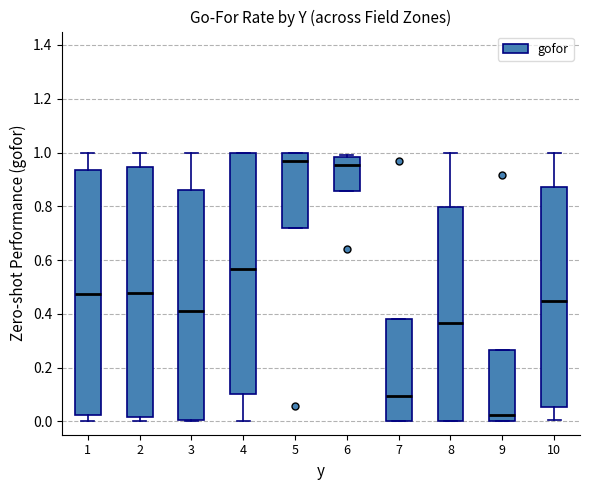

Where does the median line of the box at x = 6 sit on the y-axis? The values are not printed on the chart, so give them approximately, as read against the axis.

0.96